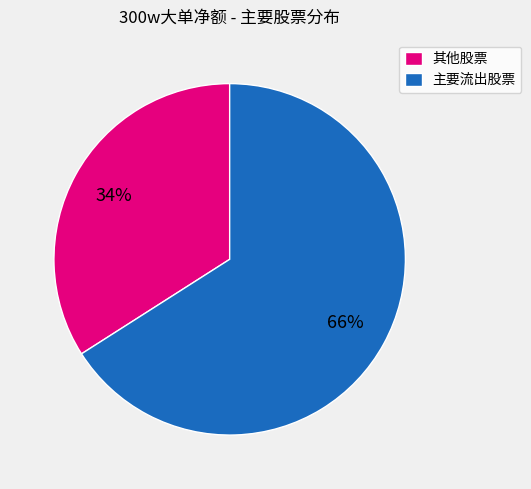

How many slices are in this pie chart?

2